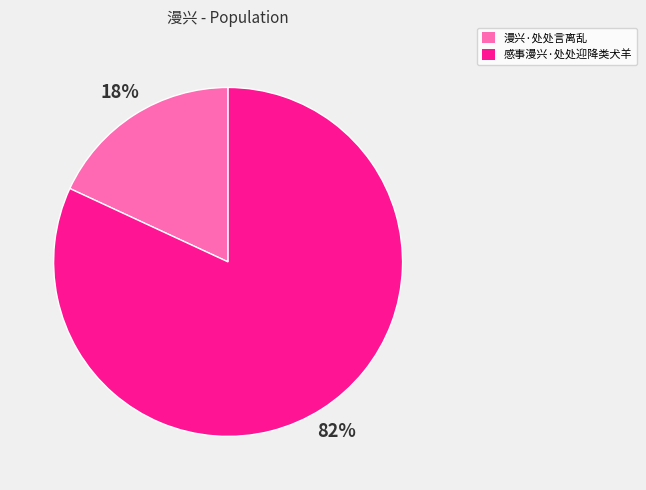

What percentage is the 感事漫兴·处处迎降类犬羊 slice, to the nearest percent?

82%